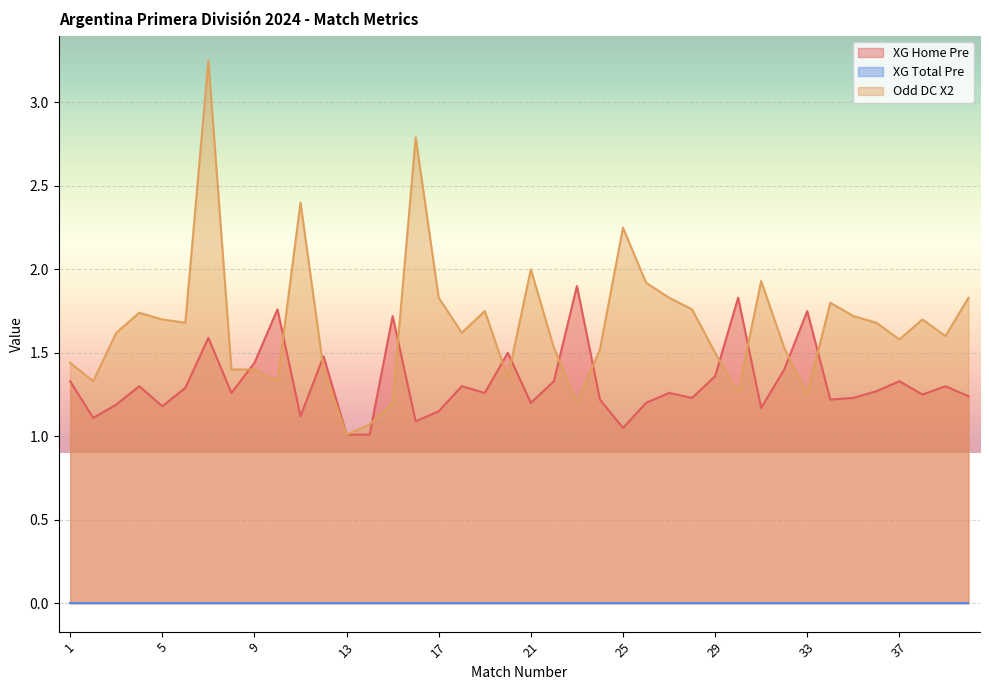

Which series has the largest total across all categories?

Odd DC X2